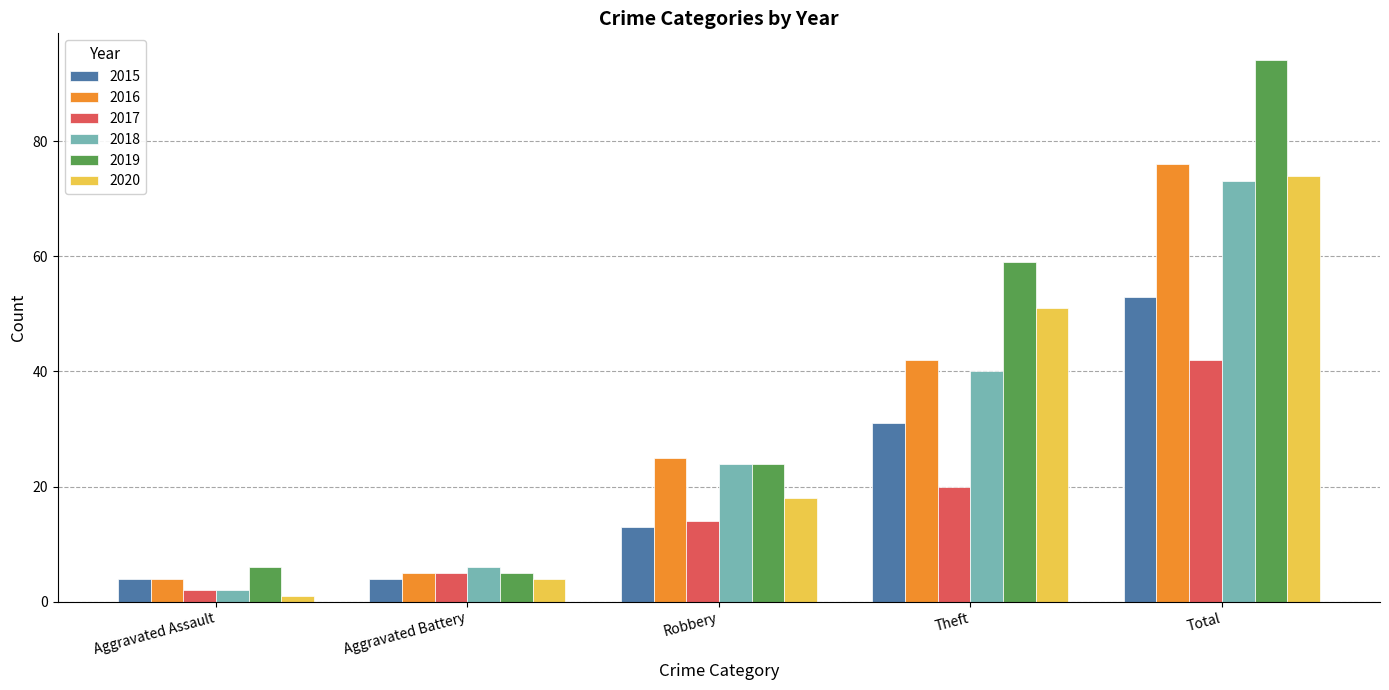

Is it true that 2016 equals 42 at Theft?

True